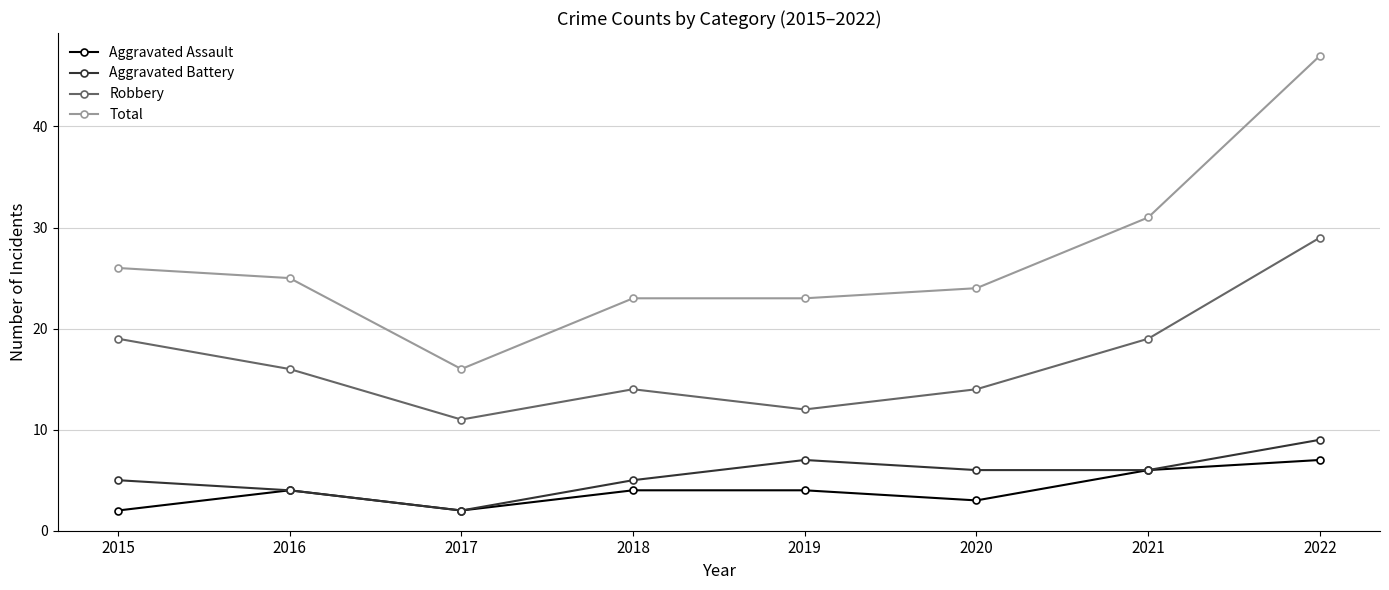

Reading left to right, extract all data points from this chart.

Aggravated Assault: 2015=2	2016=4	2017=2	2018=4	2019=4	2020=3	2021=6	2022=7
Aggravated Battery: 2015=5	2016=4	2017=2	2018=5	2019=7	2020=6	2021=6	2022=9
Robbery: 2015=19	2016=16	2017=11	2018=14	2019=12	2020=14	2021=19	2022=29
Total: 2015=26	2016=25	2017=16	2018=23	2019=23	2020=24	2021=31	2022=47